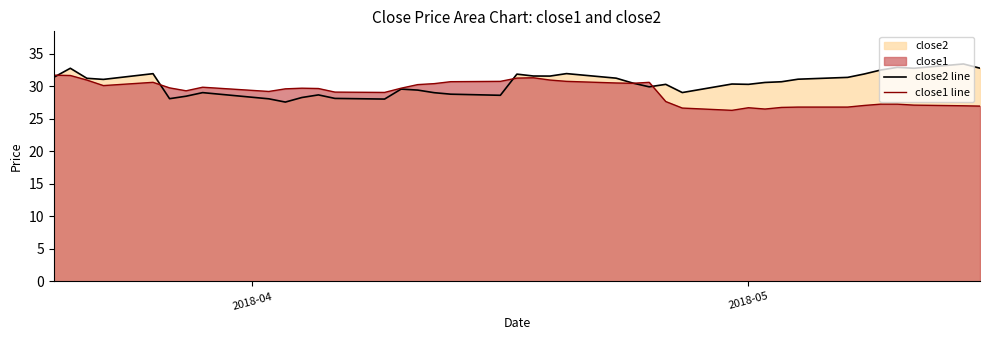

Rank the series by their maximum value, from lowest to highest.

close1 line, close2 line